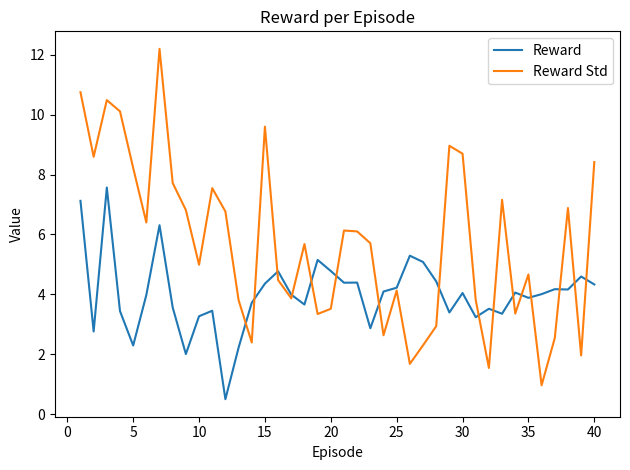

Which series has the widest spread of values?

Reward Std